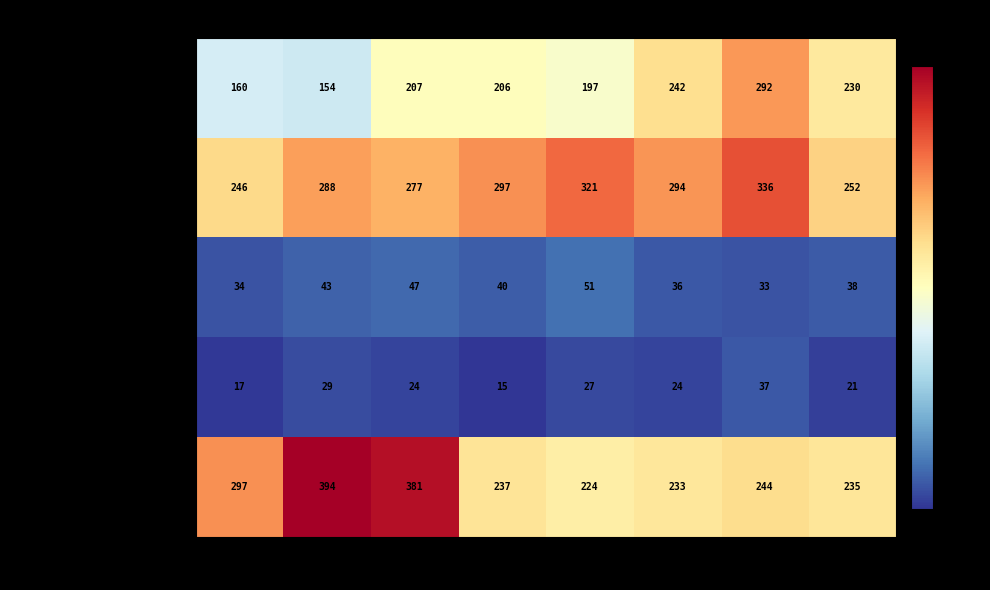

The value of Aggravated Battery at 2015 is 246. True or false?

True